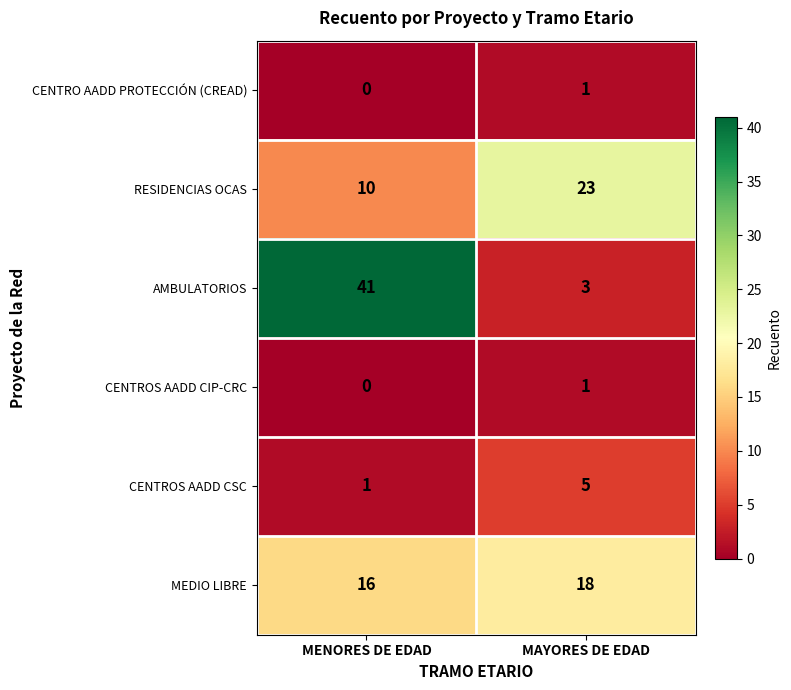

Reading right to left, extract all data points from this chart.

CENTRO AADD PROTECCIÓN (CREAD): 1	0
RESIDENCIAS OCAS: 23	10
AMBULATORIOS: 3	41
CENTROS AADD CIP-CRC: 1	0
CENTROS AADD CSC: 5	1
MEDIO LIBRE: 18	16